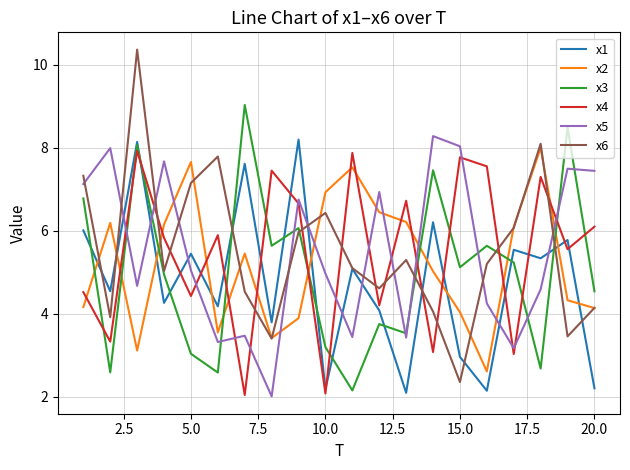

What is the lowest value of the x1 series?

2.1